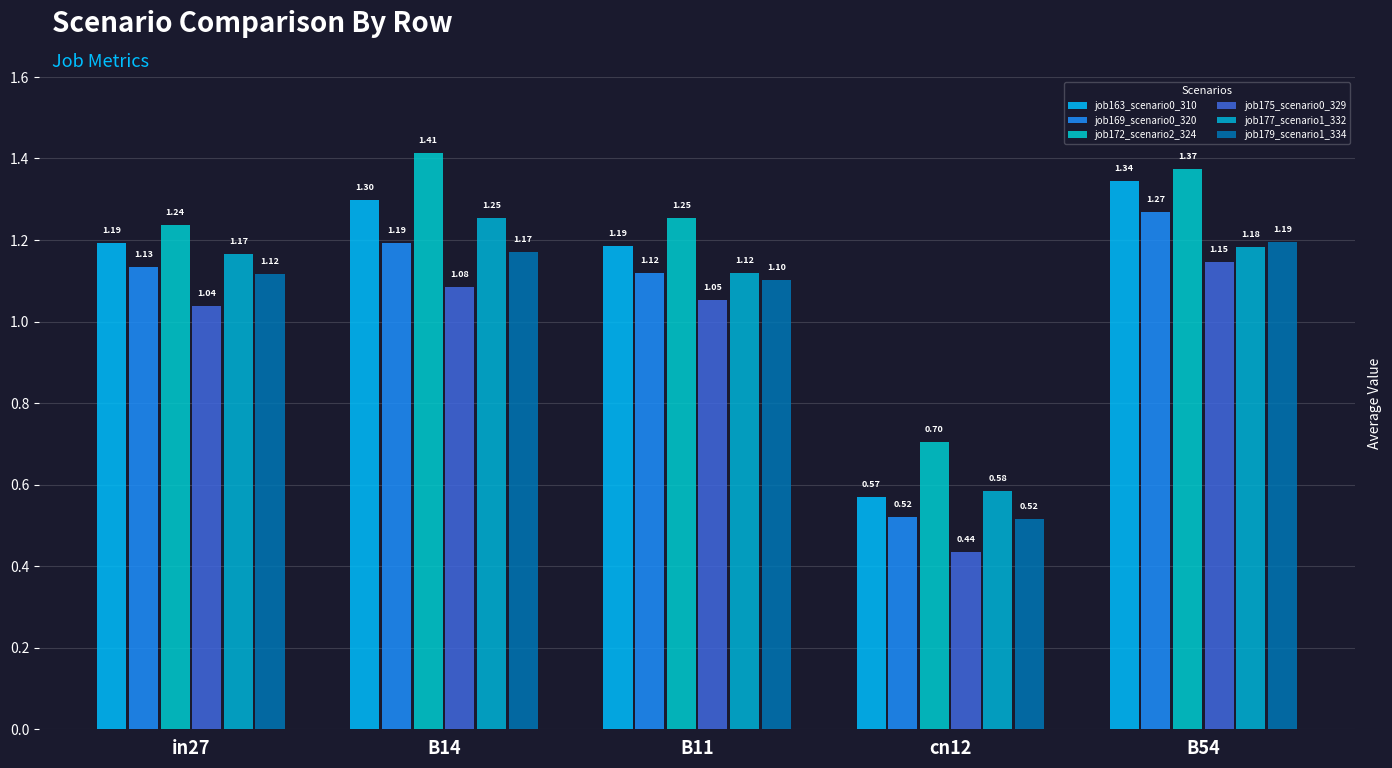

The job172_scenario2_324 series shows 1.2 at in27. True or false?

True